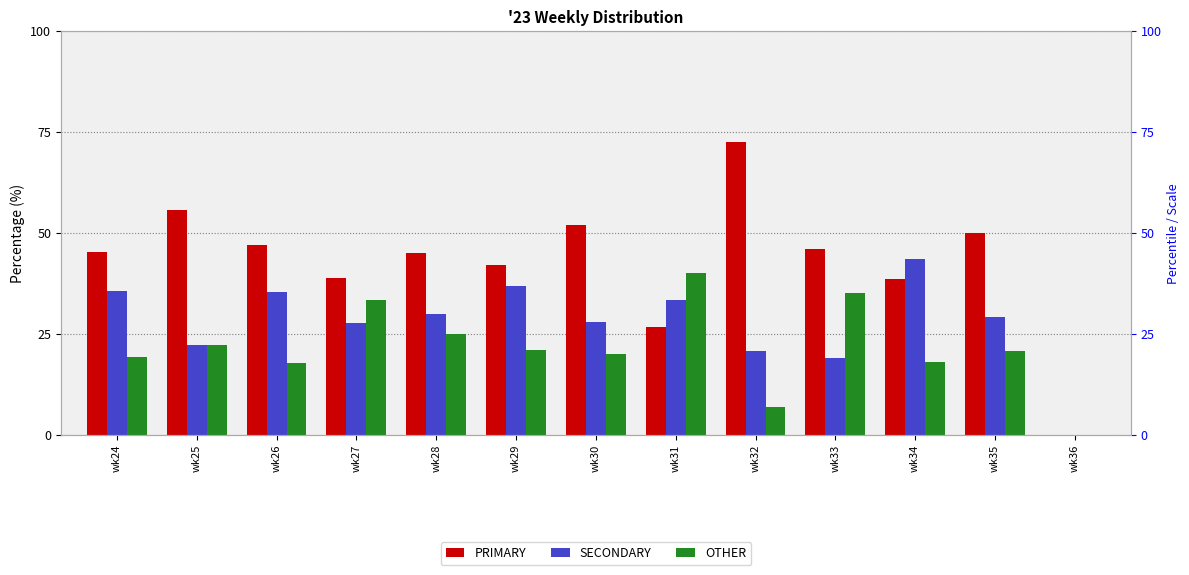

Reading right to left, what are all the values shown in this chart?

PRIMARY: wk36=0.0	wk35=50.0	wk34=38.5	wk33=45.9	wk32=72.4	wk31=26.7	wk30=52.0	wk29=42.1	wk28=45.0	wk27=38.9	wk26=47.1	wk25=55.6	wk24=45.2
SECONDARY: wk36=0.0	wk35=29.2	wk34=43.6	wk33=18.9	wk32=20.7	wk31=33.3	wk30=28.0	wk29=36.8	wk28=30.0	wk27=27.8	wk26=35.3	wk25=22.2	wk24=35.5
OTHER: wk36=0.0	wk35=20.8	wk34=17.9	wk33=35.1	wk32=6.9	wk31=40.0	wk30=20.0	wk29=21.1	wk28=25.0	wk27=33.3	wk26=17.6	wk25=22.2	wk24=19.4